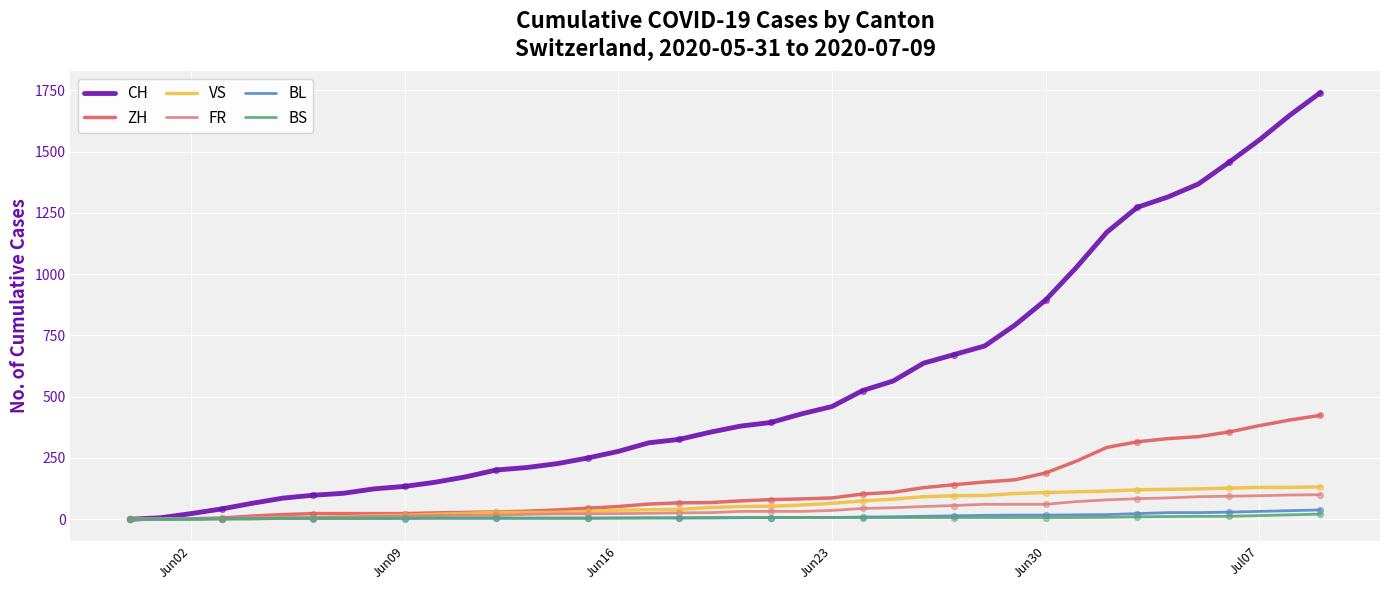

What is the highest value of the VS series?

132